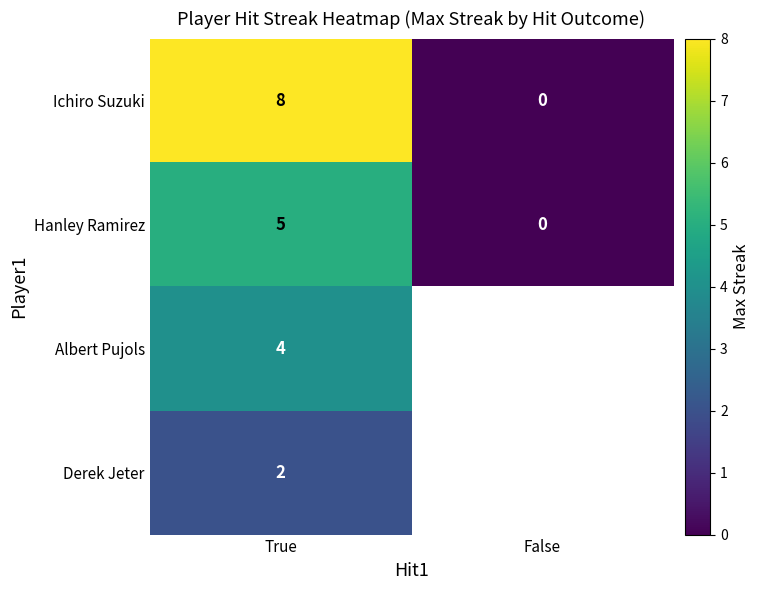

How many Hanley Ramirez values are between 0 and 5?

2